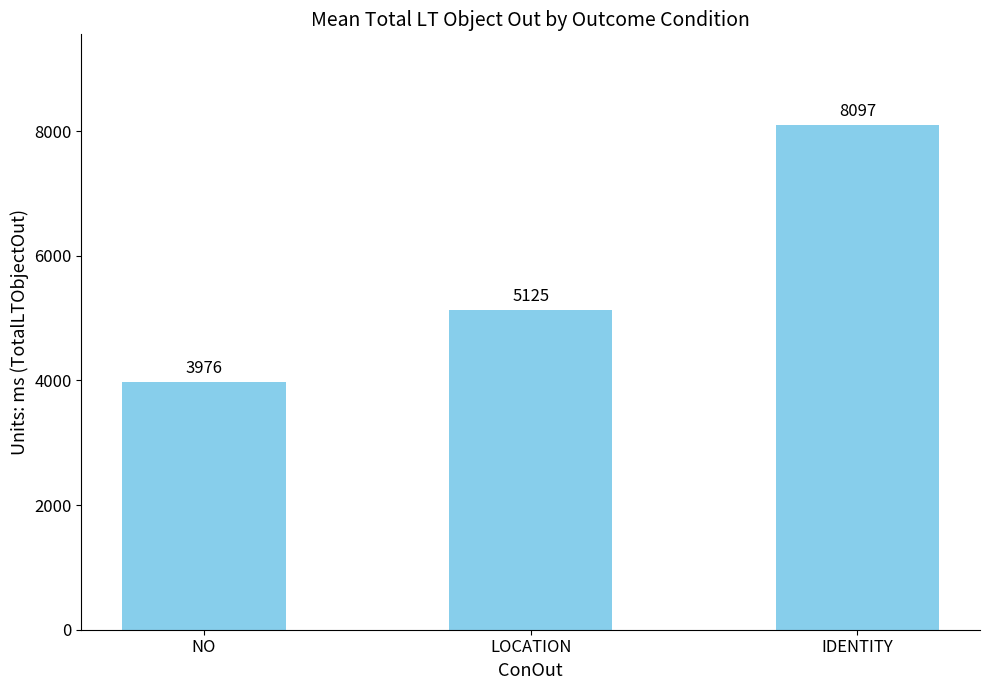

True or false: the data shows 5125 at LOCATION.

True